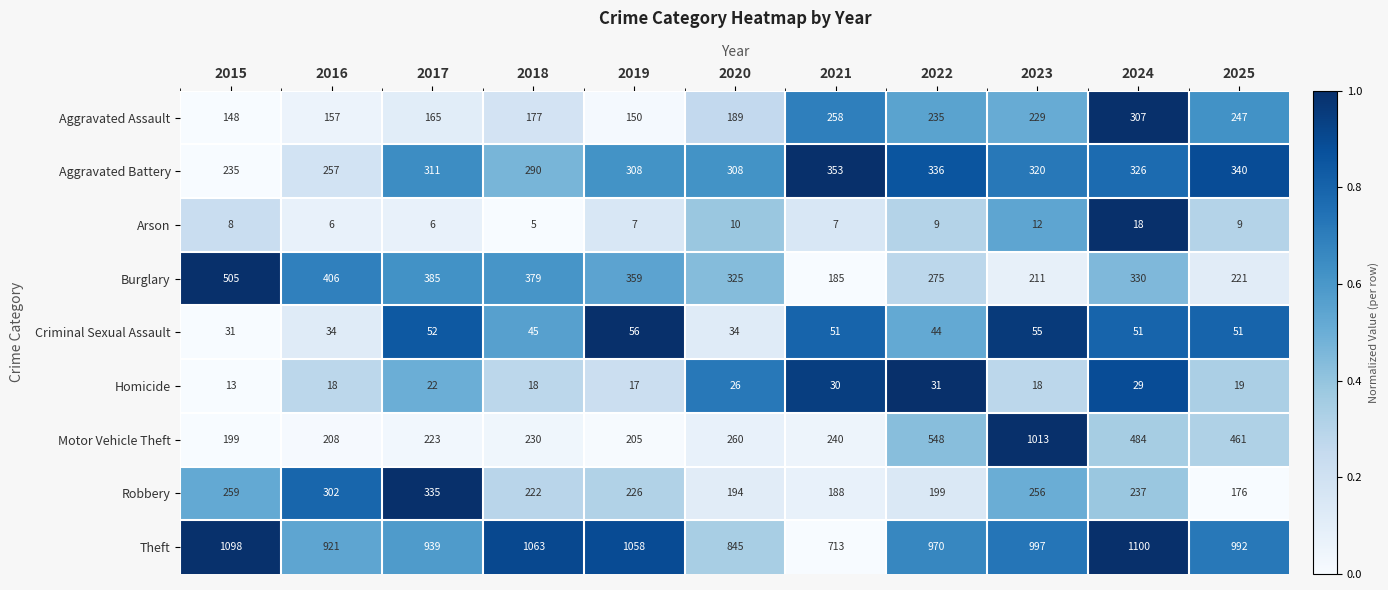

Which series has the largest range (max minus min)?

Motor Vehicle Theft